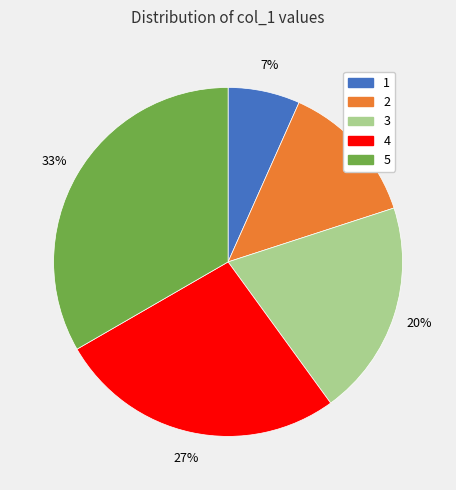

What percentage is the 2 slice, to the nearest percent?

13%